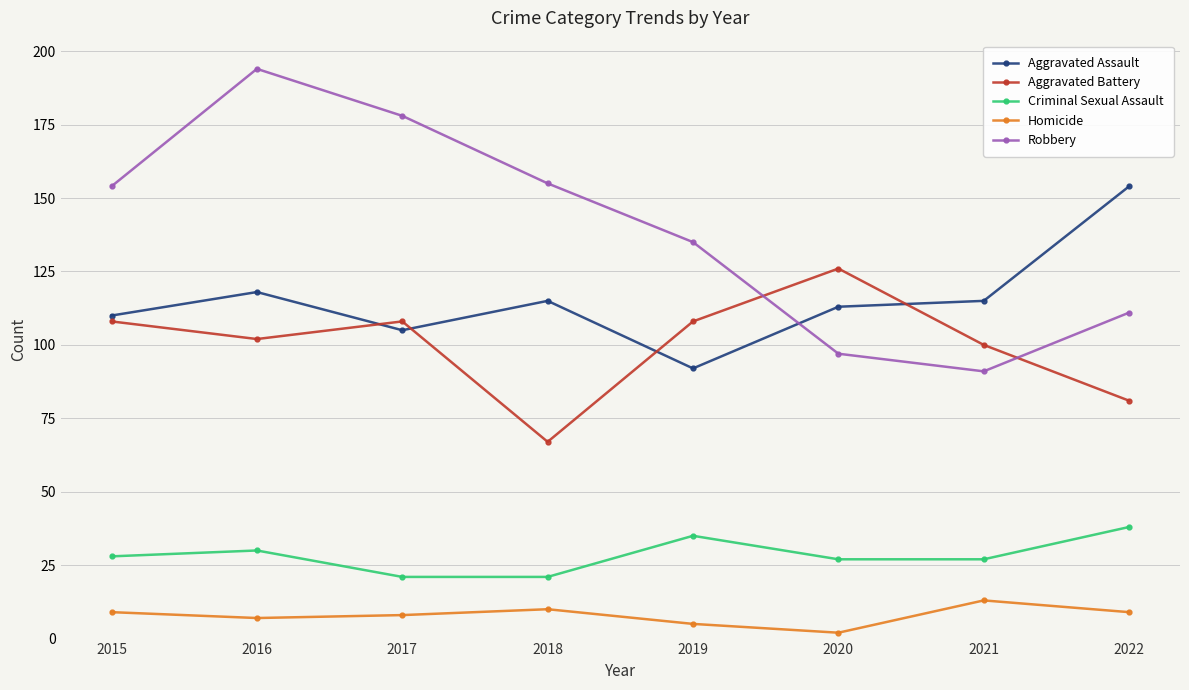

List the series in order of their peak value, highest first.

Robbery, Aggravated Assault, Aggravated Battery, Criminal Sexual Assault, Homicide